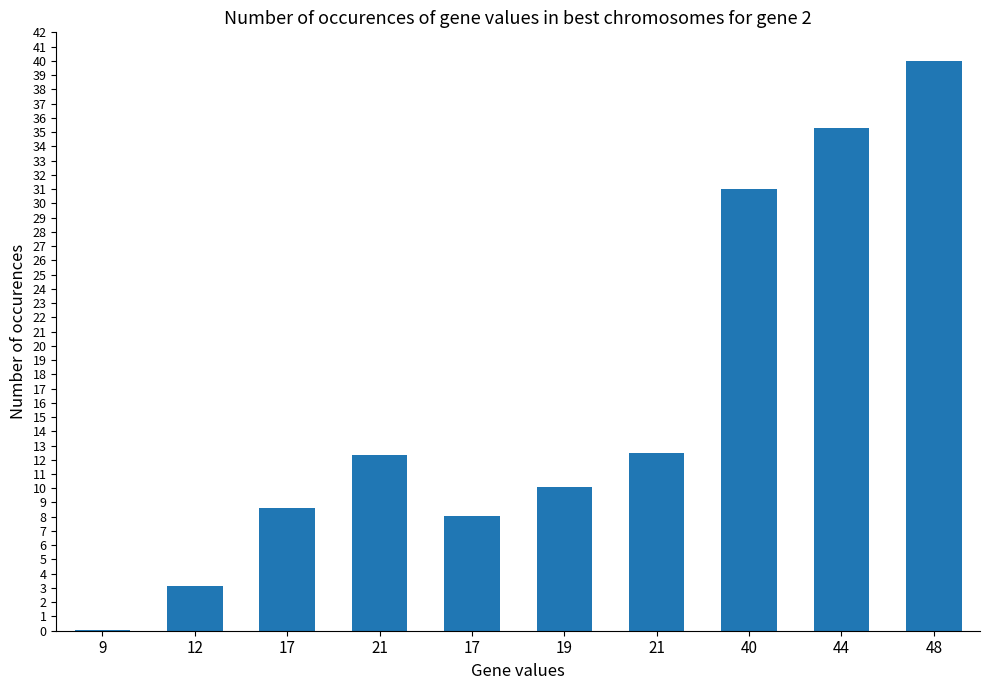

Reading left to right, extract all data points from this chart.

0.0	3.2	8.6	12.4	8.1	10.1	12.4	31.0	35.3	40.0